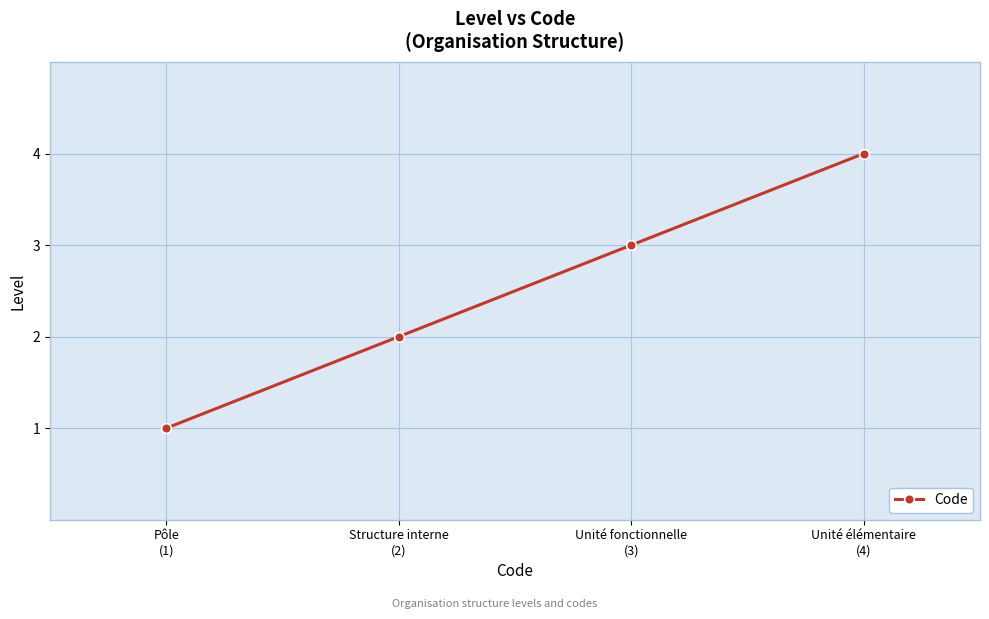

What is the smallest value displayed?

1